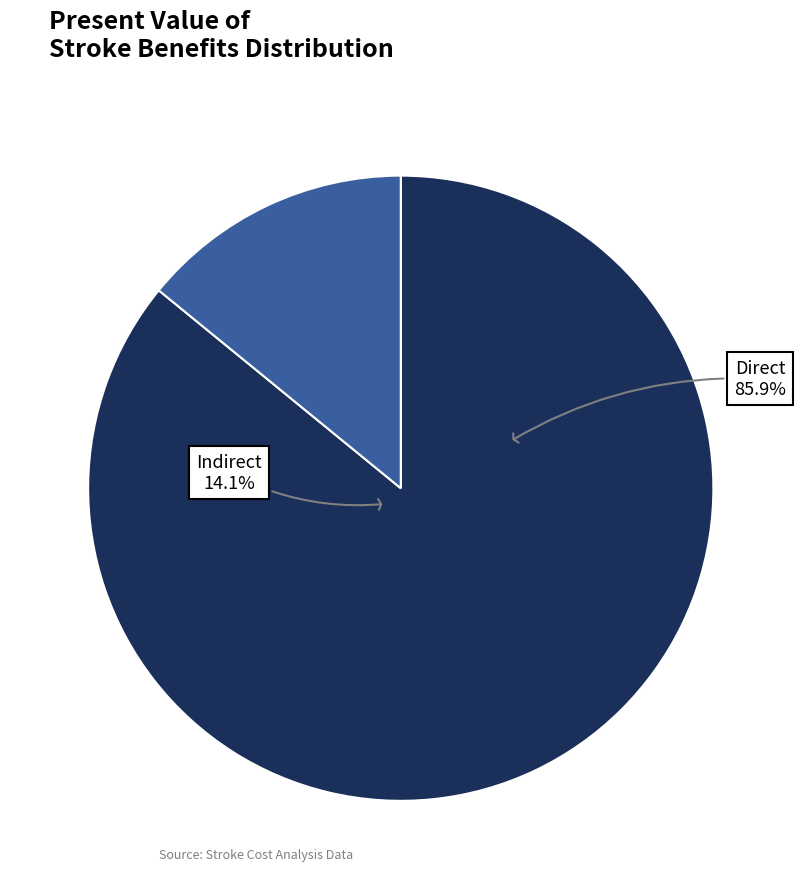

Does PV Tangible Direct Benefit account for over 50% of the chart?

Yes